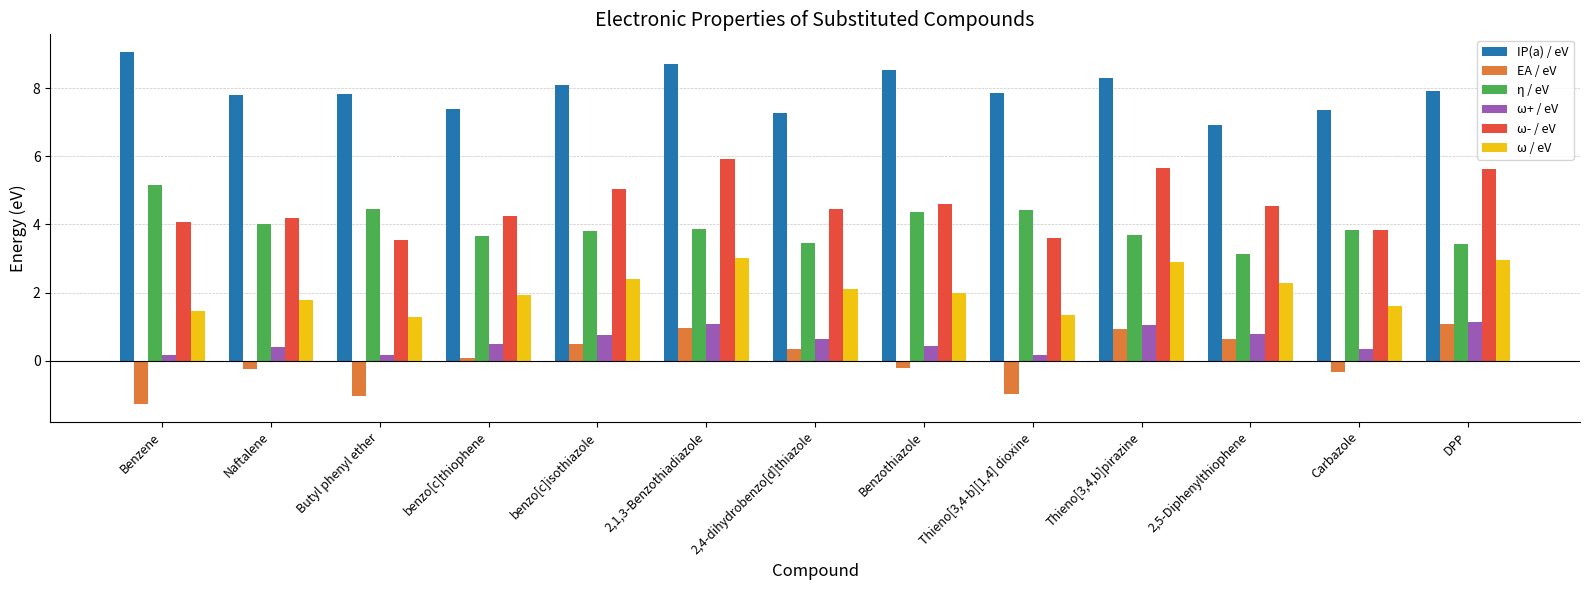

What is the label of the 2nd bar from the left?

Naftalene